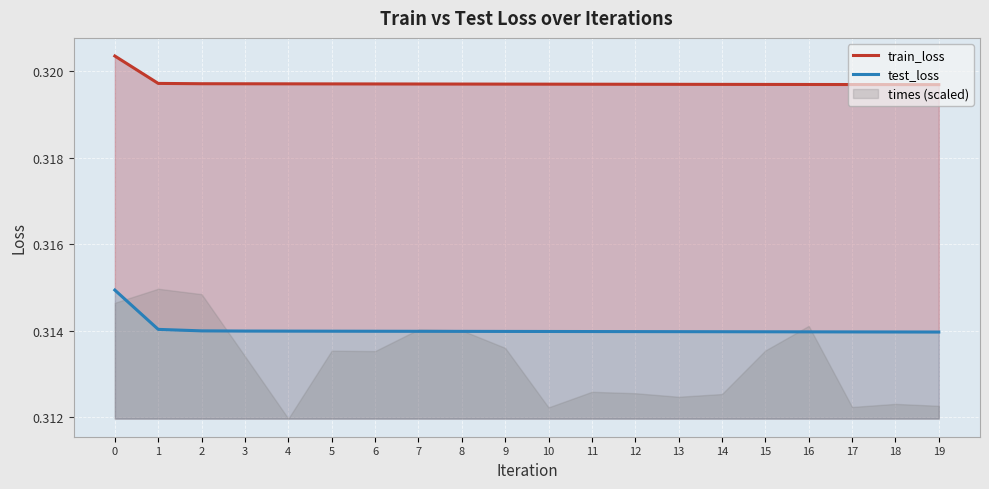

Which label corresponds to the smallest value in the chart?

19